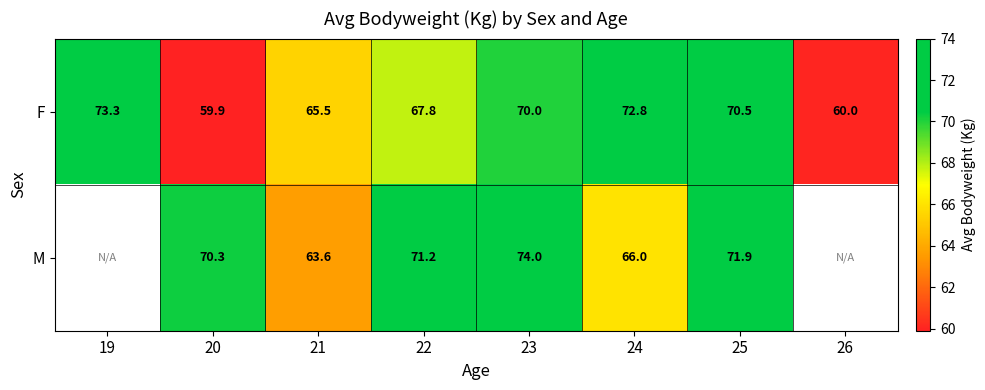

Is the value of F at 23 greater than the value of M at 22?

No